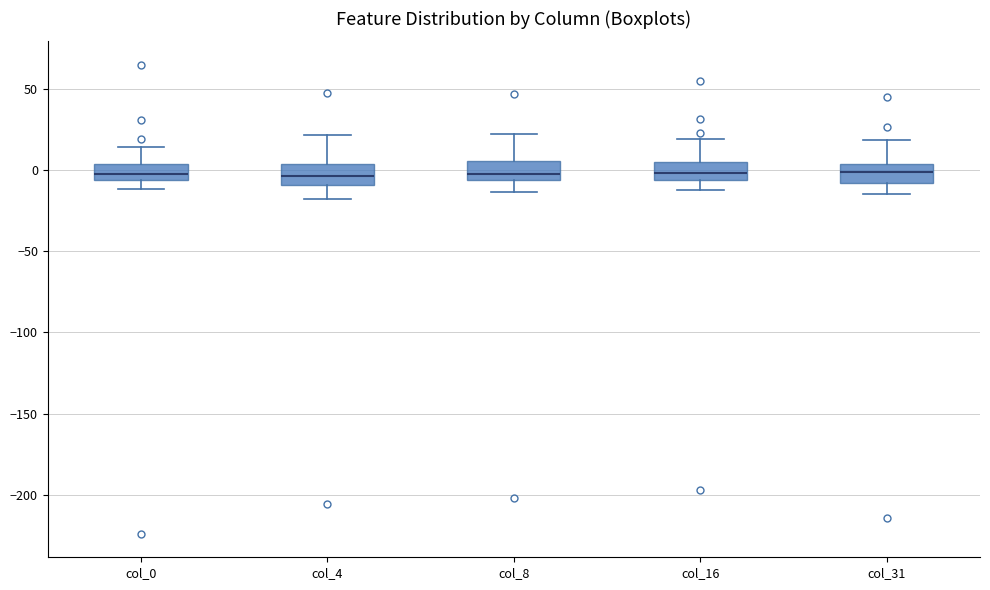

Where is the upper edge of the box for col_0 on the y-axis? The values are not printed on the chart, so give them approximately, as read against the axis.

5